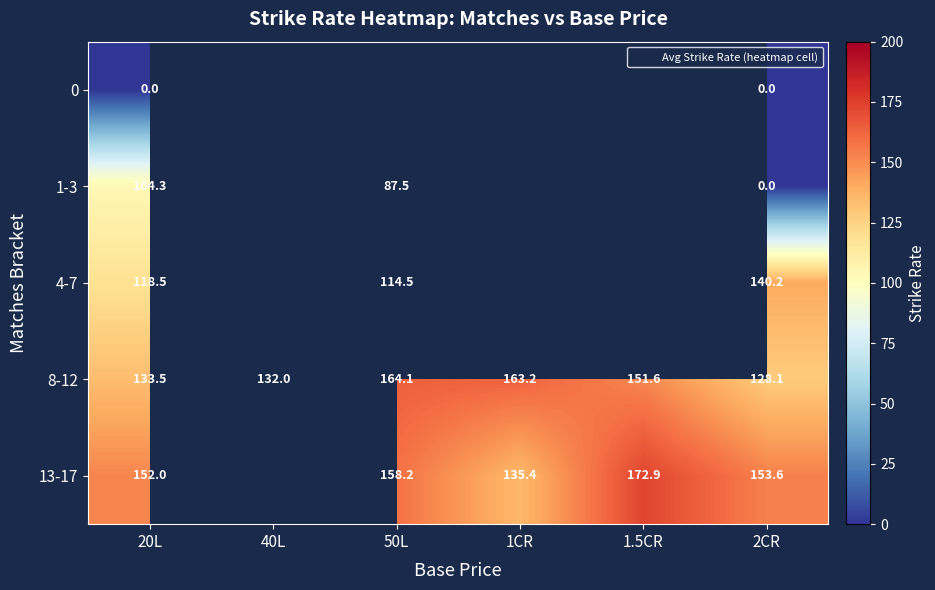

True or false: 13-17 has a value of 205.4 at 2CR.

False